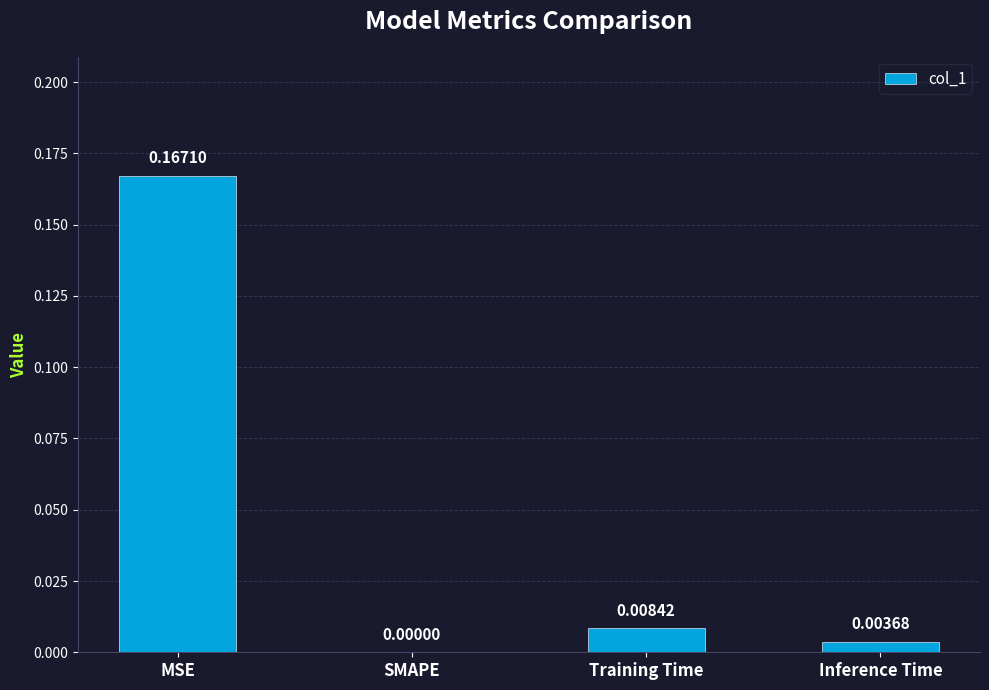

At which label is the value closest to 0?

SMAPE